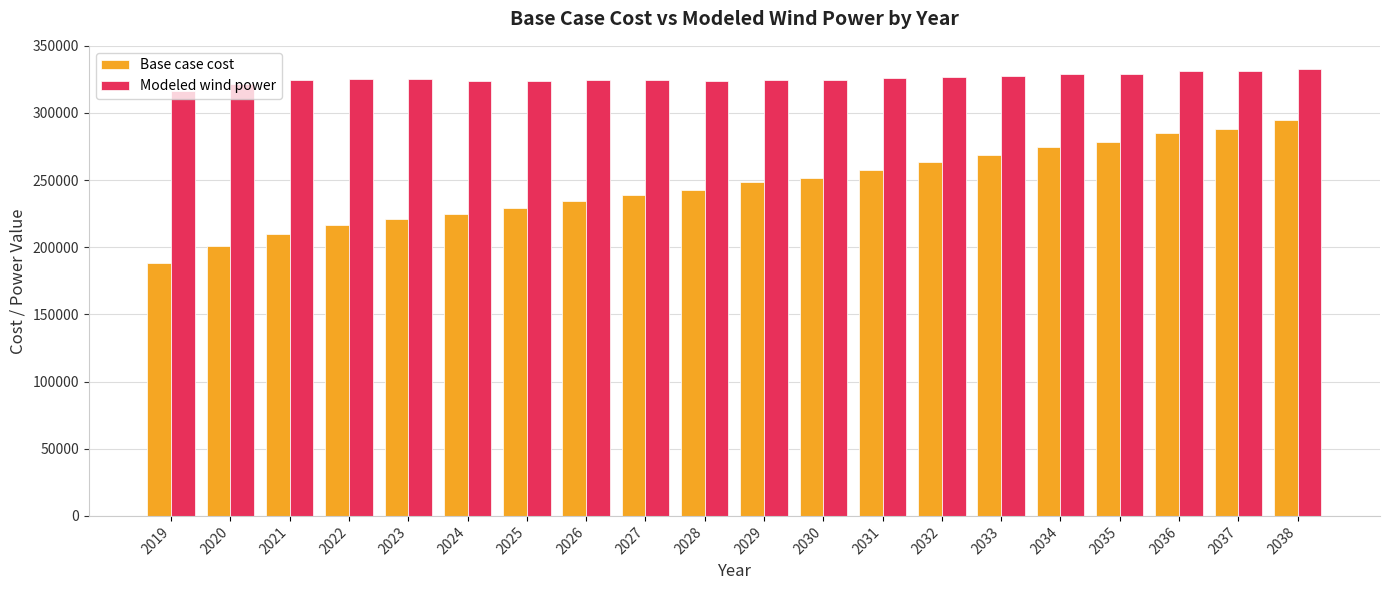

True or false: Modeled wind power has a value of 424066.7 at 2026.

False